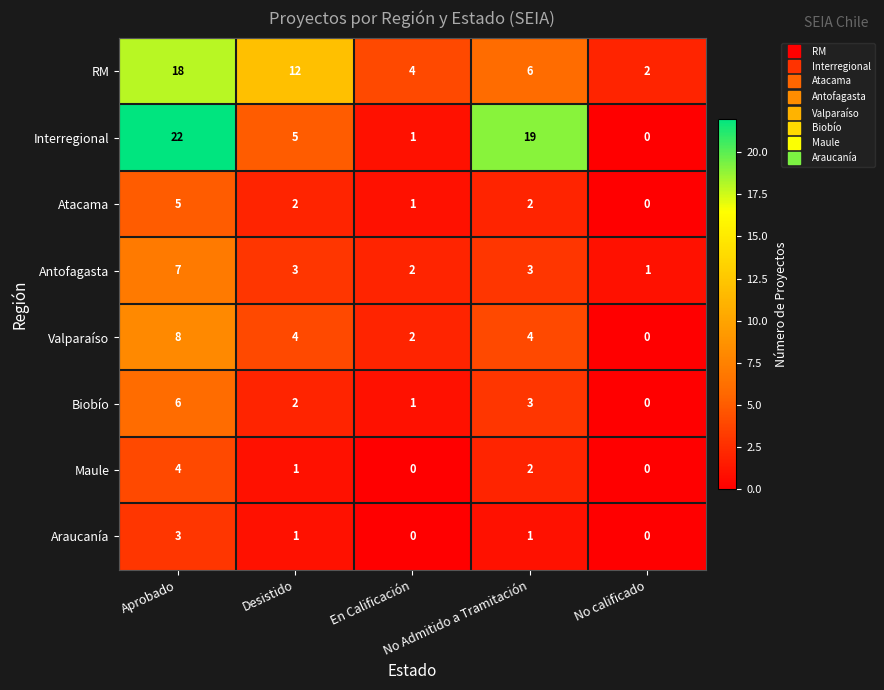

How many series are shown in this chart?

8